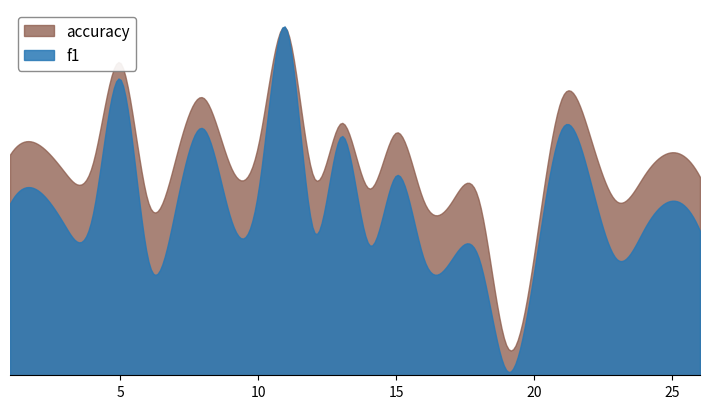

What is the average value of the f1 series?

0.5